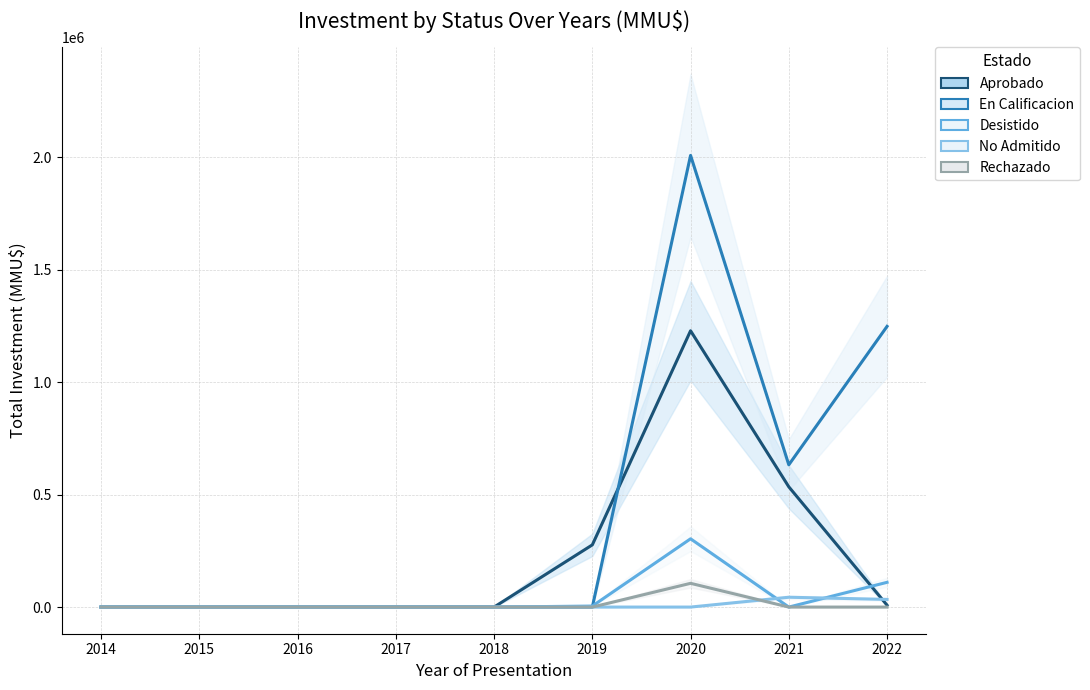

At how many categories does at least one series exceed 257765?

4